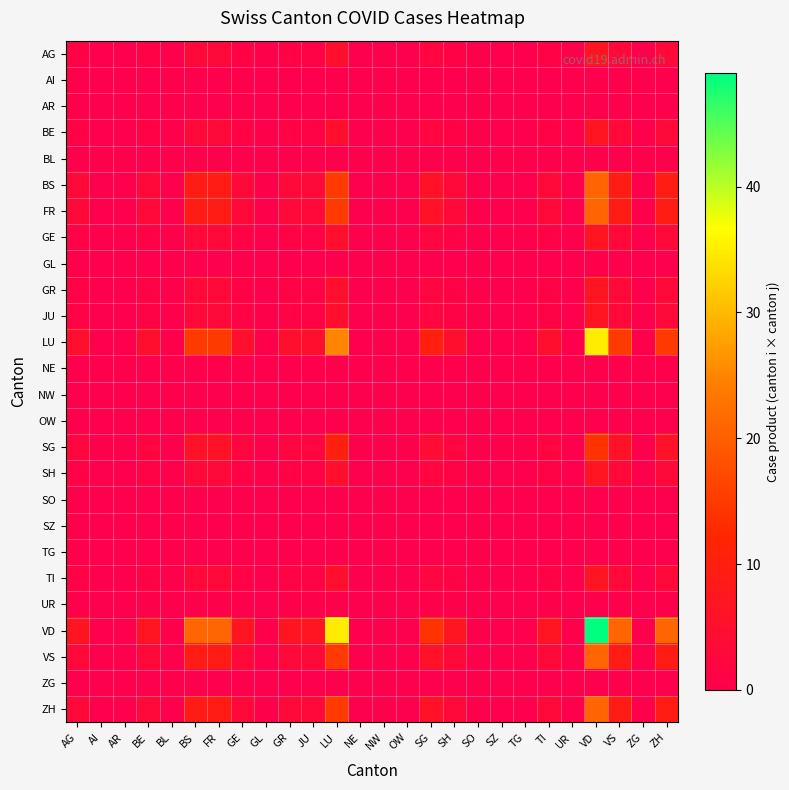

Reading right to left, what are all the values shown in this chart?

AG: ZH=3	ZG=0	VS=3	VD=7	UR=0	TI=1	TG=0	SZ=0	SO=0	SH=1	SG=2	OW=0	NW=0	NE=0	LU=5	JU=1	GR=1	GL=0	GE=1	FR=3	BS=3	BL=0	BE=1	AR=0	AI=0	AG=1
AI: ZH=0	ZG=0	VS=0	VD=0	UR=0	TI=0	TG=0	SZ=0	SO=0	SH=0	SG=0	OW=0	NW=0	NE=0	LU=0	JU=0	GR=0	GL=0	GE=0	FR=0	BS=0	BL=0	BE=0	AR=0	AI=0	AG=0
AR: ZH=0	ZG=0	VS=0	VD=0	UR=0	TI=0	TG=0	SZ=0	SO=0	SH=0	SG=0	OW=0	NW=0	NE=0	LU=0	JU=0	GR=0	GL=0	GE=0	FR=0	BS=0	BL=0	BE=0	AR=0	AI=0	AG=0
BE: ZH=3	ZG=0	VS=3	VD=7	UR=0	TI=1	TG=0	SZ=0	SO=0	SH=1	SG=2	OW=0	NW=0	NE=0	LU=5	JU=1	GR=1	GL=0	GE=1	FR=3	BS=3	BL=0	BE=1	AR=0	AI=0	AG=1
BL: ZH=0	ZG=0	VS=0	VD=0	UR=0	TI=0	TG=0	SZ=0	SO=0	SH=0	SG=0	OW=0	NW=0	NE=0	LU=0	JU=0	GR=0	GL=0	GE=0	FR=0	BS=0	BL=0	BE=0	AR=0	AI=0	AG=0
BS: ZH=9	ZG=0	VS=9	VD=21	UR=0	TI=3	TG=0	SZ=0	SO=0	SH=3	SG=6	OW=0	NW=0	NE=0	LU=15	JU=3	GR=3	GL=0	GE=3	FR=9	BS=9	BL=0	BE=3	AR=0	AI=0	AG=3
FR: ZH=9	ZG=0	VS=9	VD=21	UR=0	TI=3	TG=0	SZ=0	SO=0	SH=3	SG=6	OW=0	NW=0	NE=0	LU=15	JU=3	GR=3	GL=0	GE=3	FR=9	BS=9	BL=0	BE=3	AR=0	AI=0	AG=3
GE: ZH=3	ZG=0	VS=3	VD=7	UR=0	TI=1	TG=0	SZ=0	SO=0	SH=1	SG=2	OW=0	NW=0	NE=0	LU=5	JU=1	GR=1	GL=0	GE=1	FR=3	BS=3	BL=0	BE=1	AR=0	AI=0	AG=1
GL: ZH=0	ZG=0	VS=0	VD=0	UR=0	TI=0	TG=0	SZ=0	SO=0	SH=0	SG=0	OW=0	NW=0	NE=0	LU=0	JU=0	GR=0	GL=0	GE=0	FR=0	BS=0	BL=0	BE=0	AR=0	AI=0	AG=0
GR: ZH=3	ZG=0	VS=3	VD=7	UR=0	TI=1	TG=0	SZ=0	SO=0	SH=1	SG=2	OW=0	NW=0	NE=0	LU=5	JU=1	GR=1	GL=0	GE=1	FR=3	BS=3	BL=0	BE=1	AR=0	AI=0	AG=1
JU: ZH=3	ZG=0	VS=3	VD=7	UR=0	TI=1	TG=0	SZ=0	SO=0	SH=1	SG=2	OW=0	NW=0	NE=0	LU=5	JU=1	GR=1	GL=0	GE=1	FR=3	BS=3	BL=0	BE=1	AR=0	AI=0	AG=1
LU: ZH=15	ZG=0	VS=15	VD=35	UR=0	TI=5	TG=0	SZ=0	SO=0	SH=5	SG=10	OW=0	NW=0	NE=0	LU=25	JU=5	GR=5	GL=0	GE=5	FR=15	BS=15	BL=0	BE=5	AR=0	AI=0	AG=5
NE: ZH=0	ZG=0	VS=0	VD=0	UR=0	TI=0	TG=0	SZ=0	SO=0	SH=0	SG=0	OW=0	NW=0	NE=0	LU=0	JU=0	GR=0	GL=0	GE=0	FR=0	BS=0	BL=0	BE=0	AR=0	AI=0	AG=0
NW: ZH=0	ZG=0	VS=0	VD=0	UR=0	TI=0	TG=0	SZ=0	SO=0	SH=0	SG=0	OW=0	NW=0	NE=0	LU=0	JU=0	GR=0	GL=0	GE=0	FR=0	BS=0	BL=0	BE=0	AR=0	AI=0	AG=0
OW: ZH=0	ZG=0	VS=0	VD=0	UR=0	TI=0	TG=0	SZ=0	SO=0	SH=0	SG=0	OW=0	NW=0	NE=0	LU=0	JU=0	GR=0	GL=0	GE=0	FR=0	BS=0	BL=0	BE=0	AR=0	AI=0	AG=0
SG: ZH=6	ZG=0	VS=6	VD=14	UR=0	TI=2	TG=0	SZ=0	SO=0	SH=2	SG=4	OW=0	NW=0	NE=0	LU=10	JU=2	GR=2	GL=0	GE=2	FR=6	BS=6	BL=0	BE=2	AR=0	AI=0	AG=2
SH: ZH=3	ZG=0	VS=3	VD=7	UR=0	TI=1	TG=0	SZ=0	SO=0	SH=1	SG=2	OW=0	NW=0	NE=0	LU=5	JU=1	GR=1	GL=0	GE=1	FR=3	BS=3	BL=0	BE=1	AR=0	AI=0	AG=1
SO: ZH=0	ZG=0	VS=0	VD=0	UR=0	TI=0	TG=0	SZ=0	SO=0	SH=0	SG=0	OW=0	NW=0	NE=0	LU=0	JU=0	GR=0	GL=0	GE=0	FR=0	BS=0	BL=0	BE=0	AR=0	AI=0	AG=0
SZ: ZH=0	ZG=0	VS=0	VD=0	UR=0	TI=0	TG=0	SZ=0	SO=0	SH=0	SG=0	OW=0	NW=0	NE=0	LU=0	JU=0	GR=0	GL=0	GE=0	FR=0	BS=0	BL=0	BE=0	AR=0	AI=0	AG=0
TG: ZH=0	ZG=0	VS=0	VD=0	UR=0	TI=0	TG=0	SZ=0	SO=0	SH=0	SG=0	OW=0	NW=0	NE=0	LU=0	JU=0	GR=0	GL=0	GE=0	FR=0	BS=0	BL=0	BE=0	AR=0	AI=0	AG=0
TI: ZH=3	ZG=0	VS=3	VD=7	UR=0	TI=1	TG=0	SZ=0	SO=0	SH=1	SG=2	OW=0	NW=0	NE=0	LU=5	JU=1	GR=1	GL=0	GE=1	FR=3	BS=3	BL=0	BE=1	AR=0	AI=0	AG=1
UR: ZH=0	ZG=0	VS=0	VD=0	UR=0	TI=0	TG=0	SZ=0	SO=0	SH=0	SG=0	OW=0	NW=0	NE=0	LU=0	JU=0	GR=0	GL=0	GE=0	FR=0	BS=0	BL=0	BE=0	AR=0	AI=0	AG=0
VD: ZH=21	ZG=0	VS=21	VD=49	UR=0	TI=7	TG=0	SZ=0	SO=0	SH=7	SG=14	OW=0	NW=0	NE=0	LU=35	JU=7	GR=7	GL=0	GE=7	FR=21	BS=21	BL=0	BE=7	AR=0	AI=0	AG=7
VS: ZH=9	ZG=0	VS=9	VD=21	UR=0	TI=3	TG=0	SZ=0	SO=0	SH=3	SG=6	OW=0	NW=0	NE=0	LU=15	JU=3	GR=3	GL=0	GE=3	FR=9	BS=9	BL=0	BE=3	AR=0	AI=0	AG=3
ZG: ZH=0	ZG=0	VS=0	VD=0	UR=0	TI=0	TG=0	SZ=0	SO=0	SH=0	SG=0	OW=0	NW=0	NE=0	LU=0	JU=0	GR=0	GL=0	GE=0	FR=0	BS=0	BL=0	BE=0	AR=0	AI=0	AG=0
ZH: ZH=9	ZG=0	VS=9	VD=21	UR=0	TI=3	TG=0	SZ=0	SO=0	SH=3	SG=6	OW=0	NW=0	NE=0	LU=15	JU=3	GR=3	GL=0	GE=3	FR=9	BS=9	BL=0	BE=3	AR=0	AI=0	AG=3